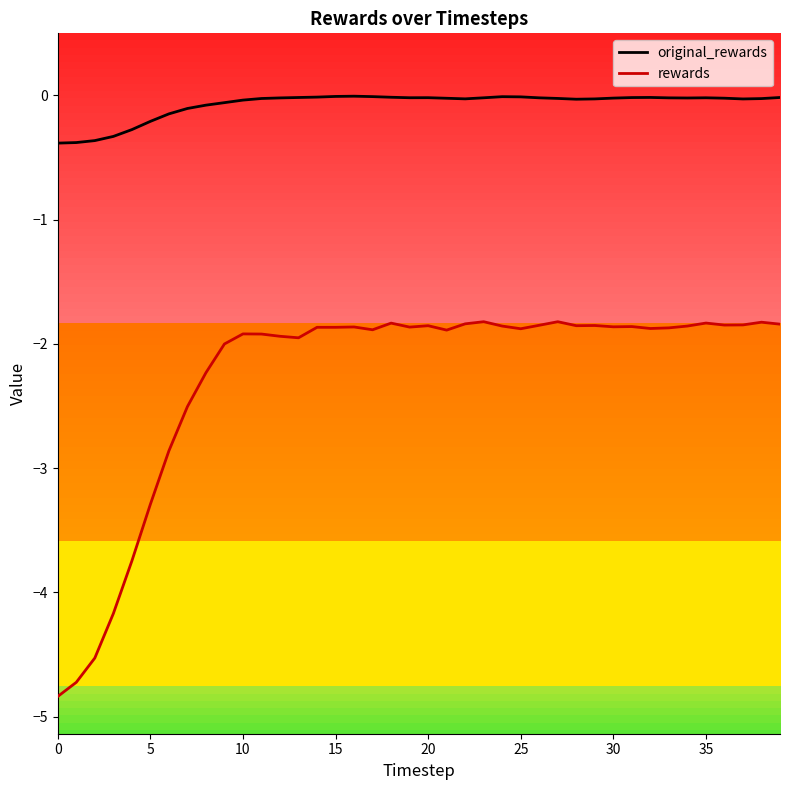

What is the difference between the maximum and minimum values in the rewards series?

3.0